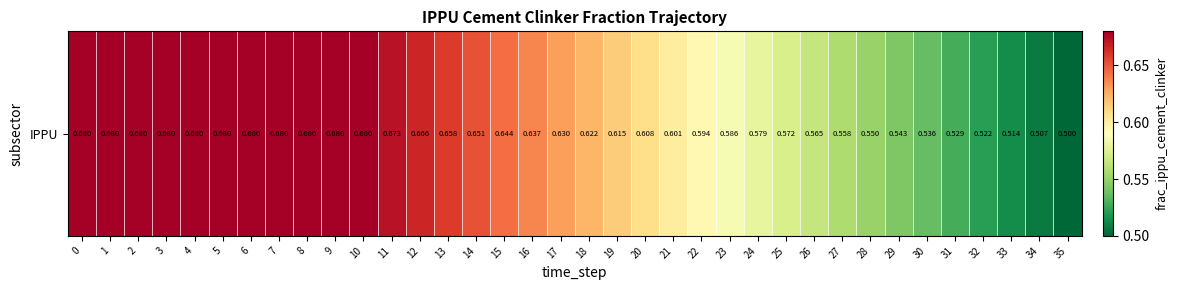

Read the value at 9.

0.7